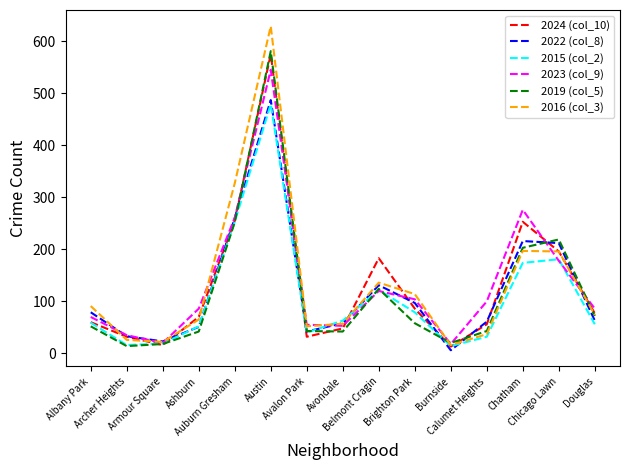

What is the label of the 10th point from the left?

Brighton Park